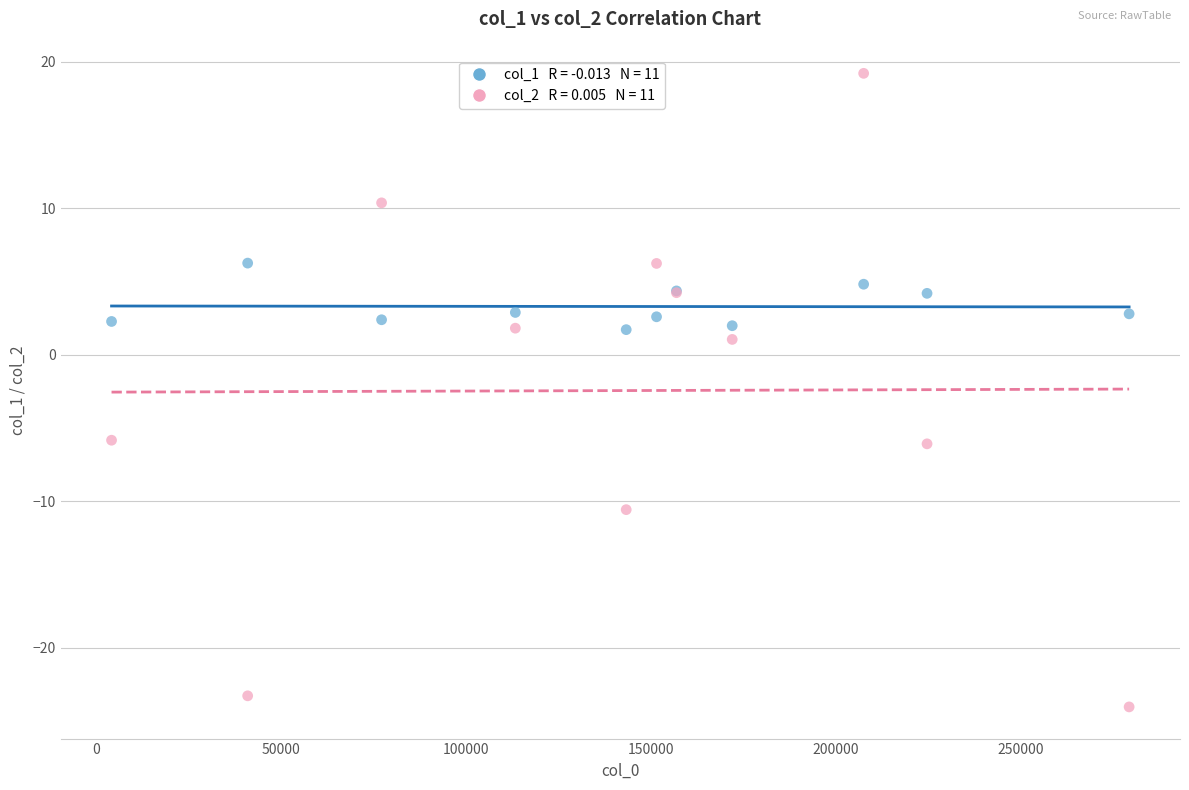

Across all series, what Y value is closest to -2?

1.0